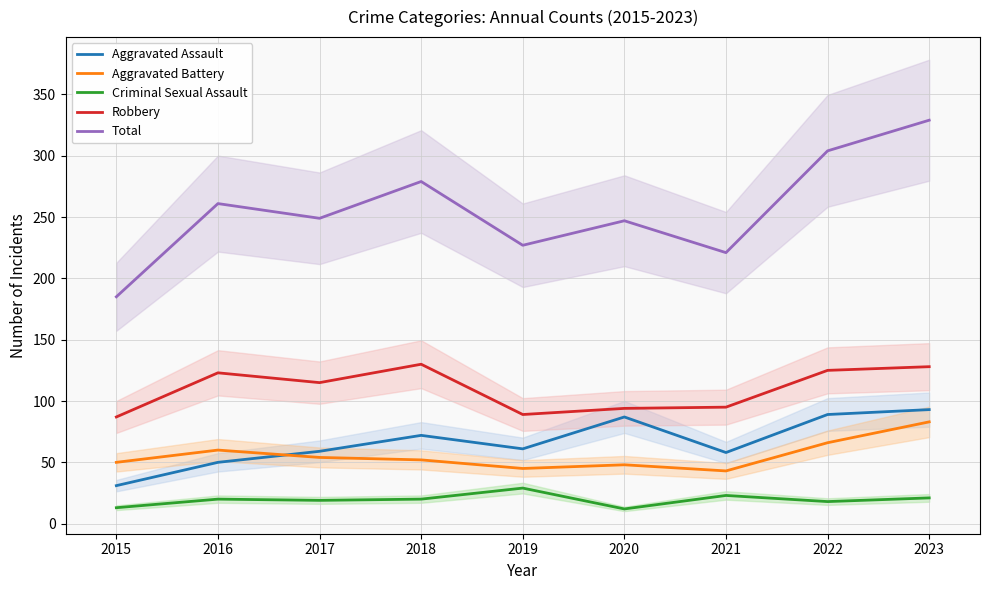

The value of Criminal Sexual Assault at 2017 is 29. True or false?

False